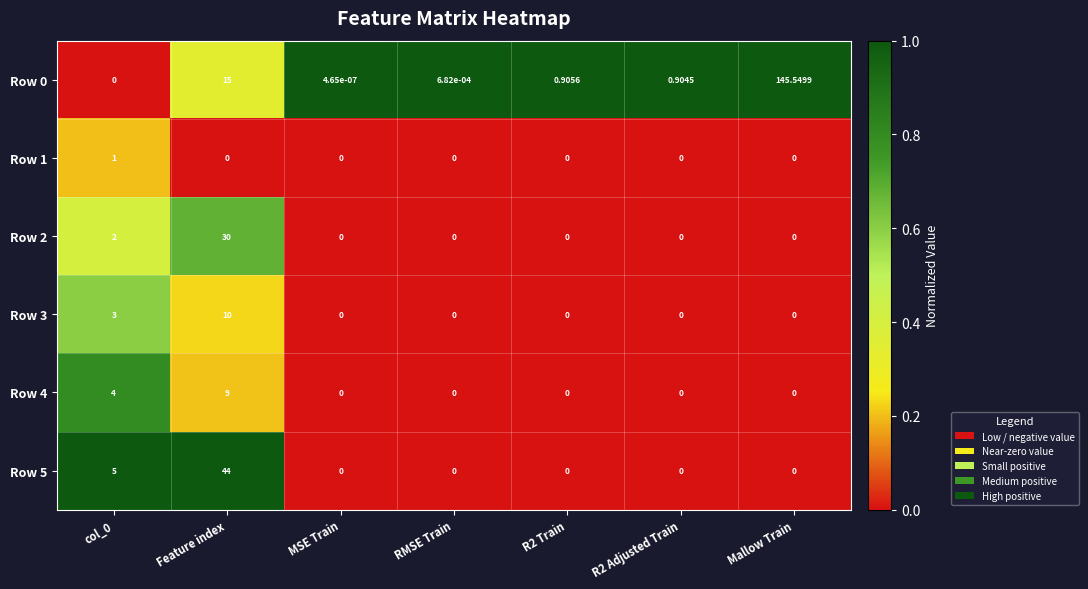

Is the value of Row 1 at col_0 greater than the value of Row 3 at RMSE Train?

Yes